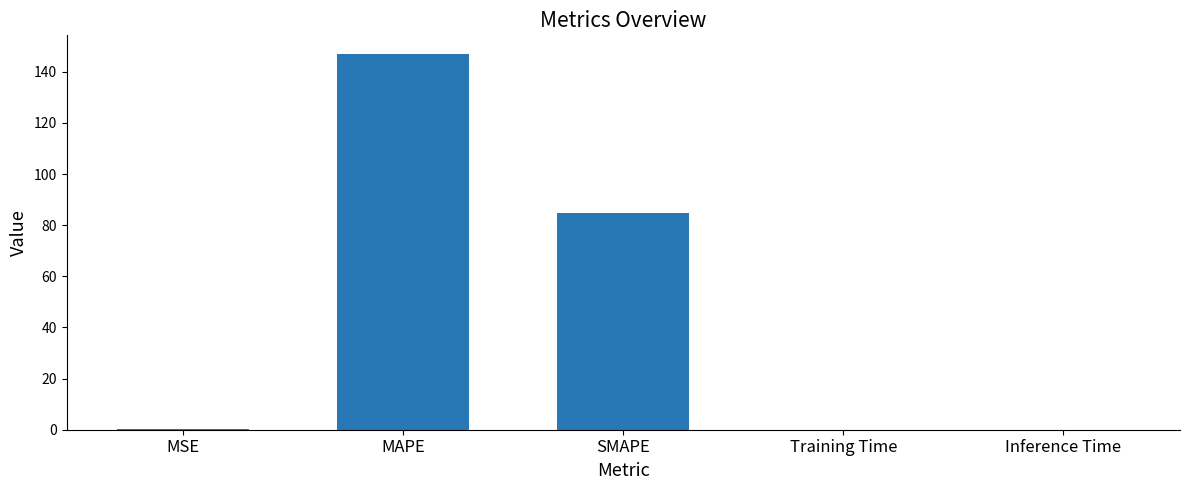

Where is the data nearest to the value 73?

SMAPE